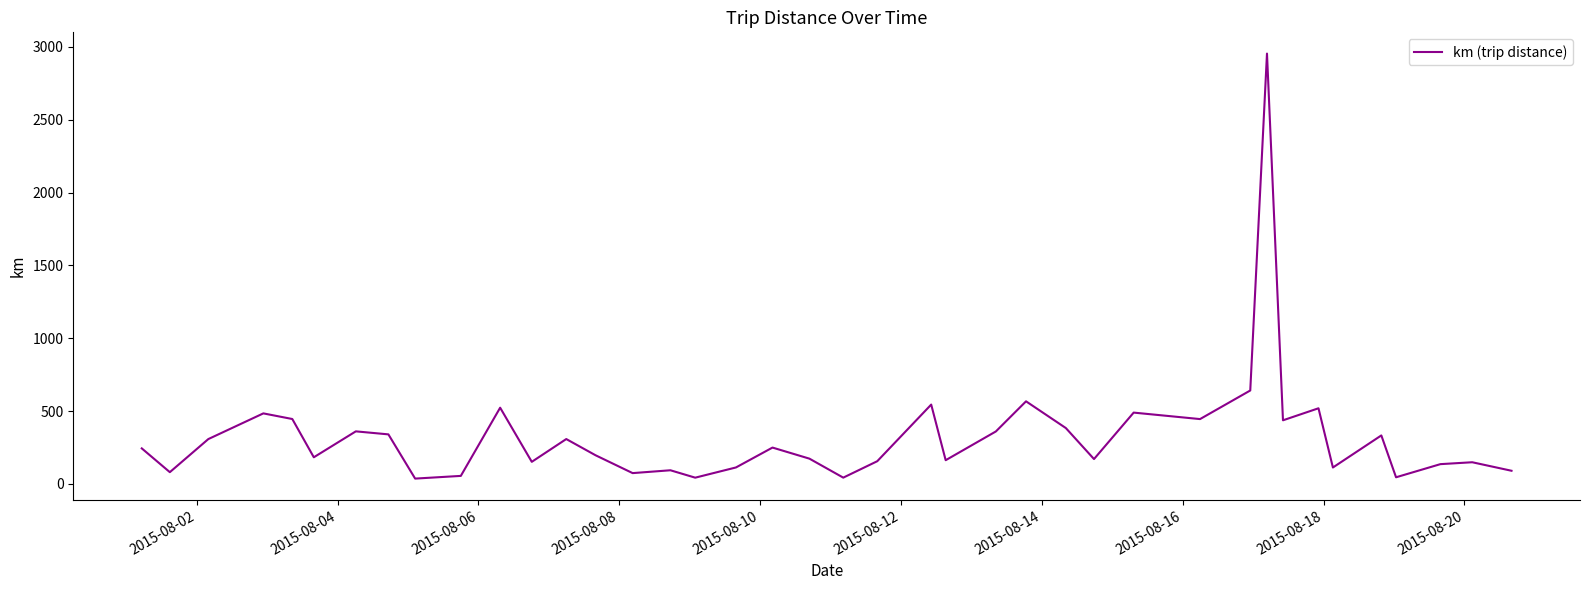

What is the maximum value shown in the chart?

2954.0